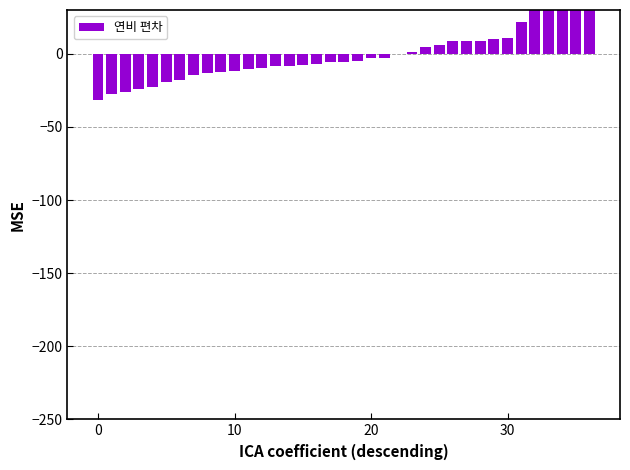

How many categories are shown in the chart?

37